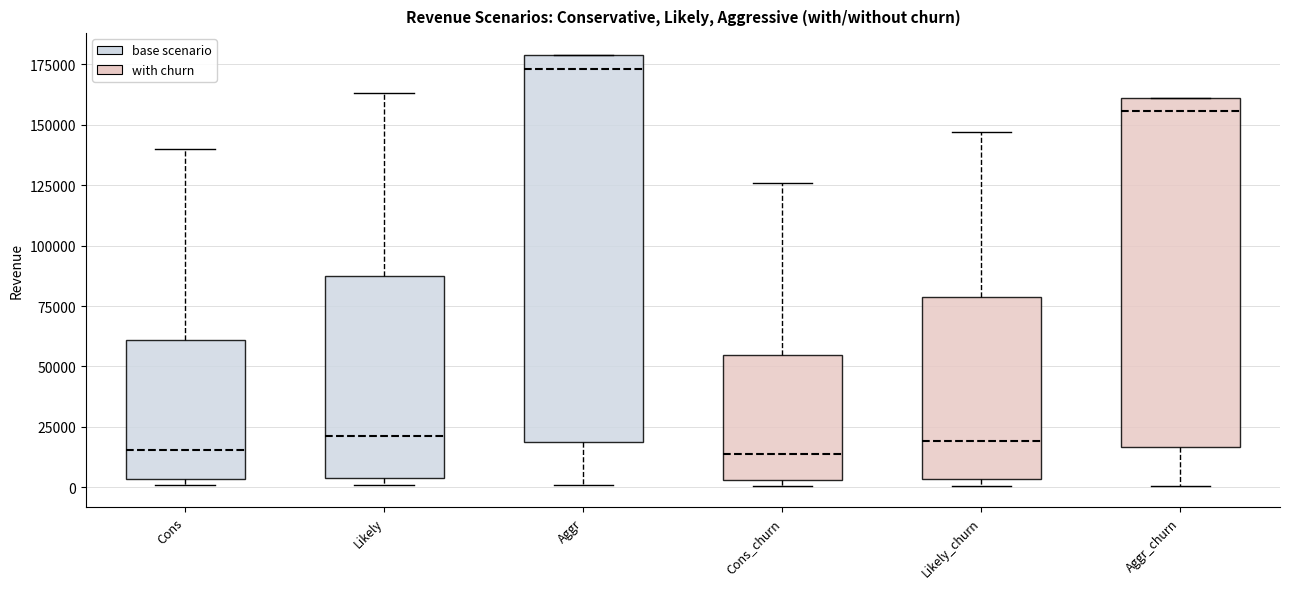

Which box is the tallest, from its lower edge to its upper edge?

Aggr